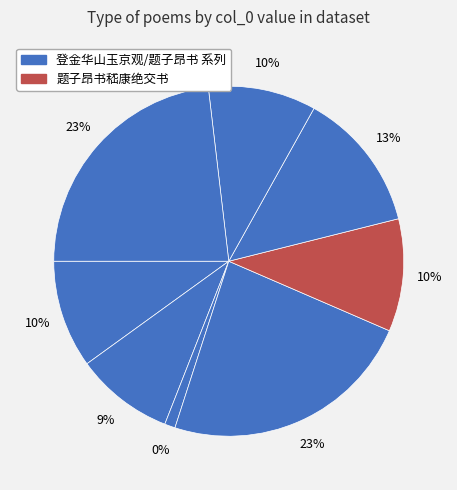

How many slices are in this pie chart?

8